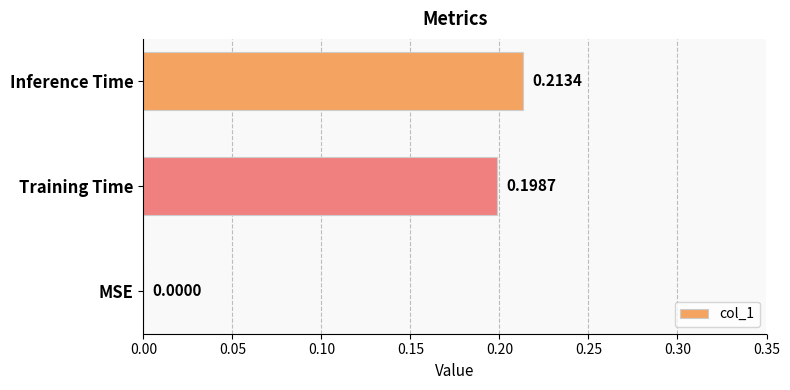

What is the change in value from MSE to Inference Time?

+0.2